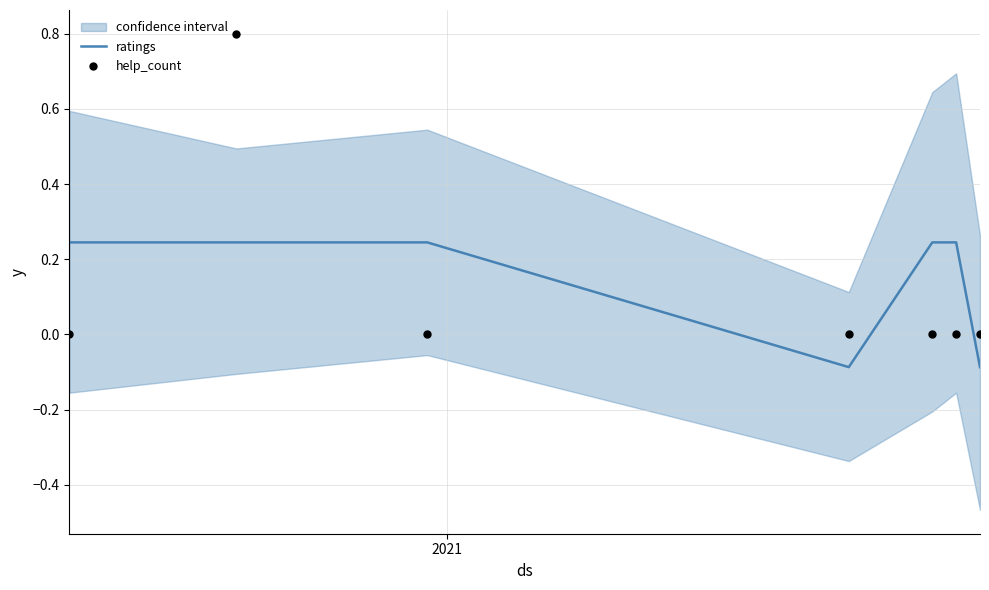

Which series contains the lowest Y value?

ratings